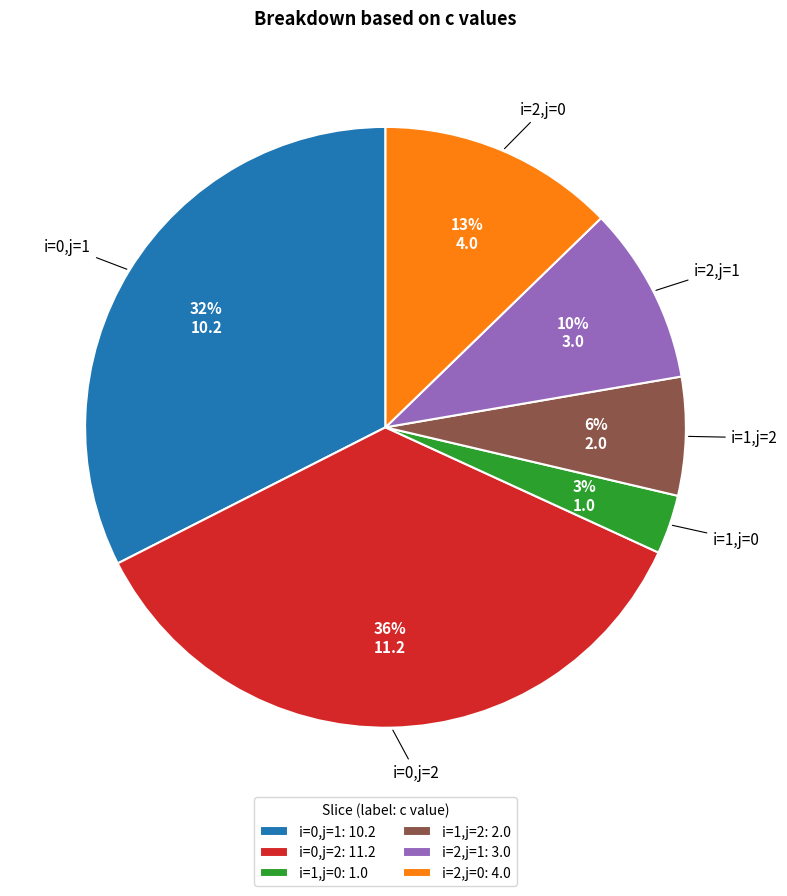

To the nearest percent, what is the combined percentage of i=2,j=0: 4.0 and i=1,j=0: 1.0?

16%